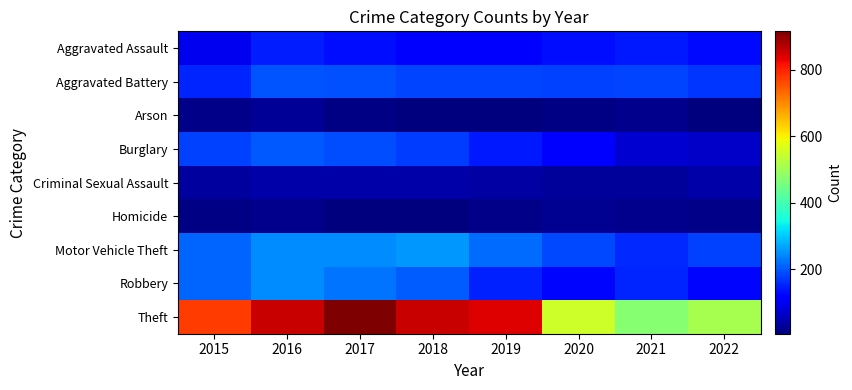

What is the minimum value shown in the chart?

6